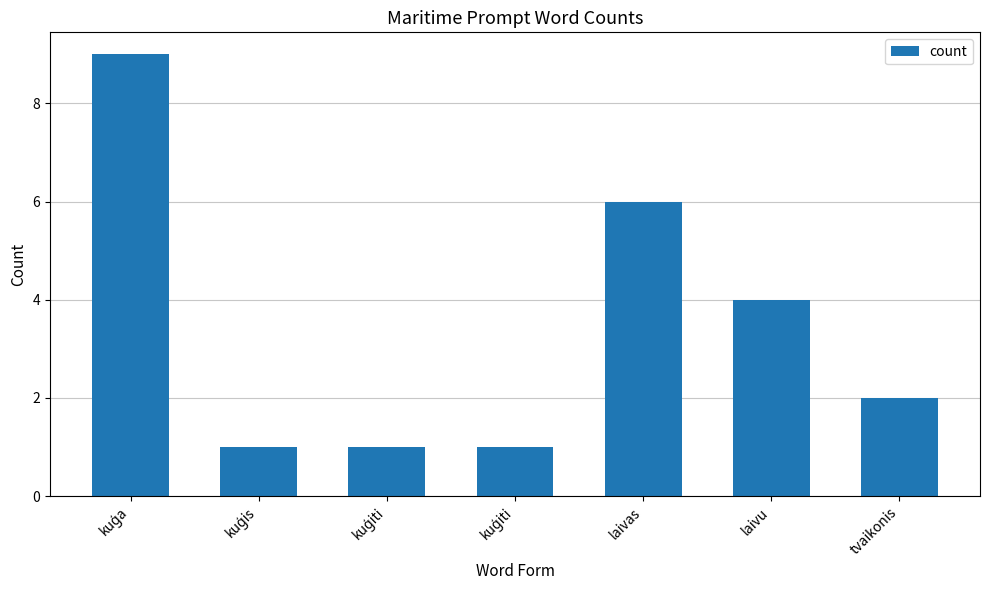

Is it true that the value at kuģiti is 1?

True